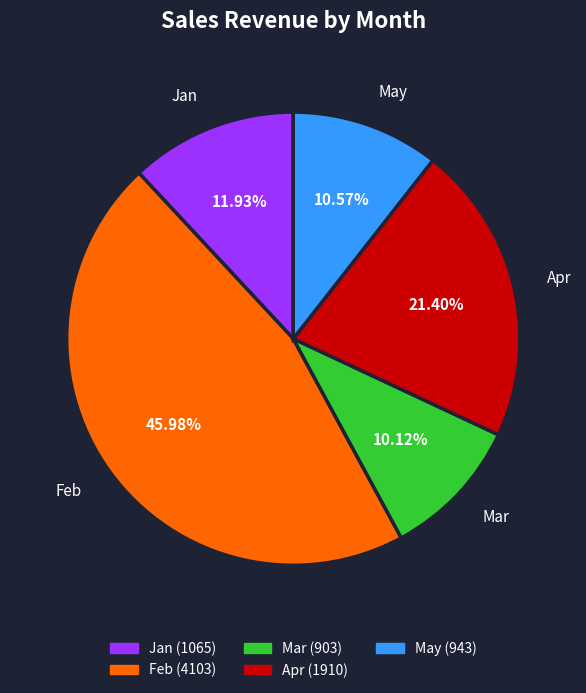

Which category has the biggest portion of the pie?

Feb